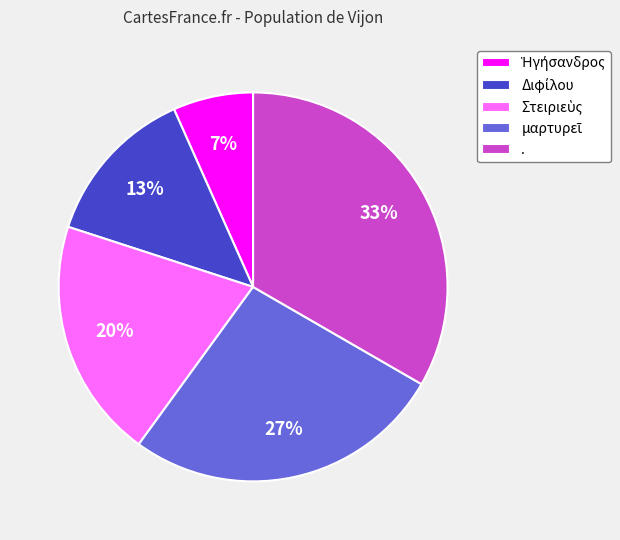

How many slices are in this pie chart?

5